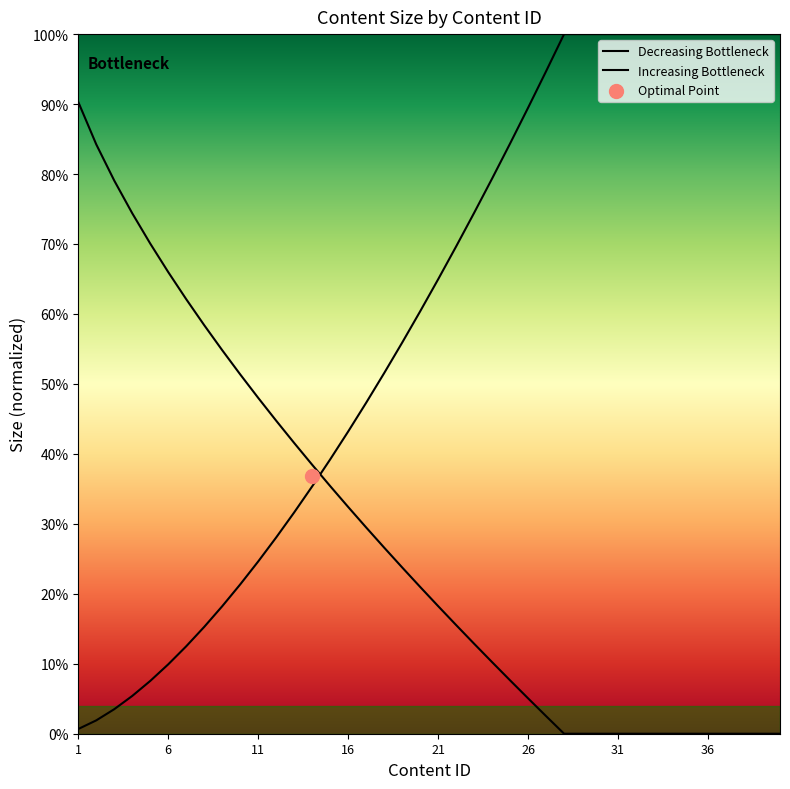

Is the value of Increasing Bottleneck at 12 greater than the value of Decreasing Bottleneck at 12?

No